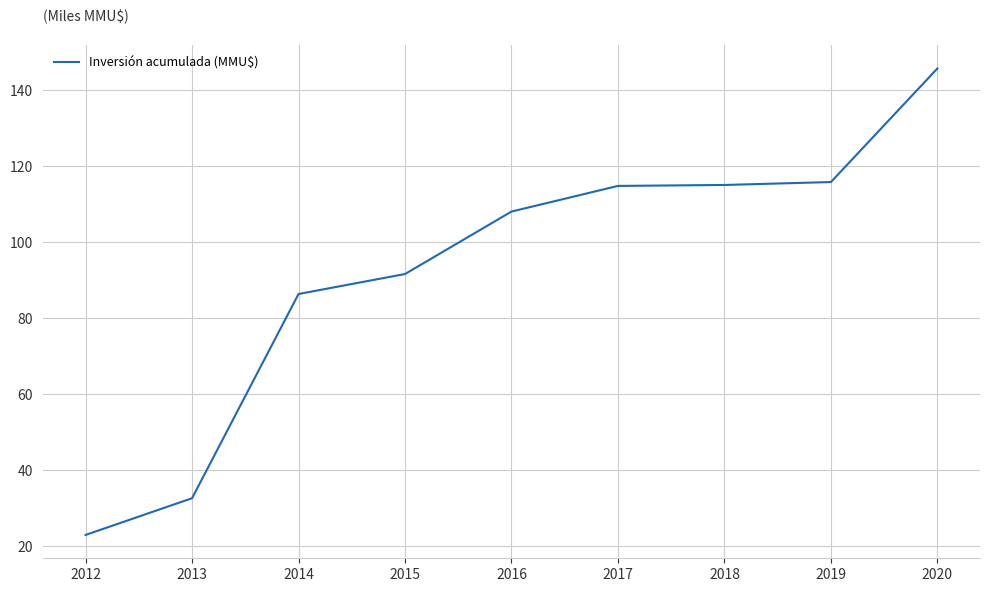

Which category has the lowest value across all series?

2012